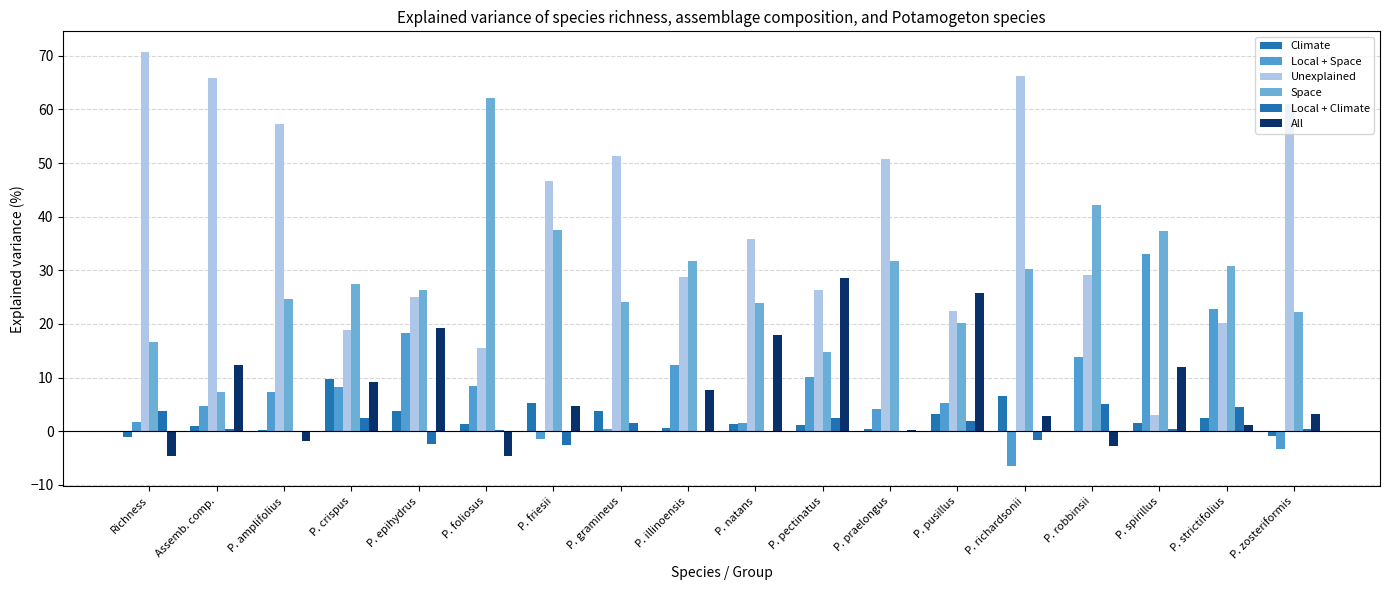

What are all the series names shown in the legend?

Climate, Local + Space, Unexplained, Space, Local + Climate, All